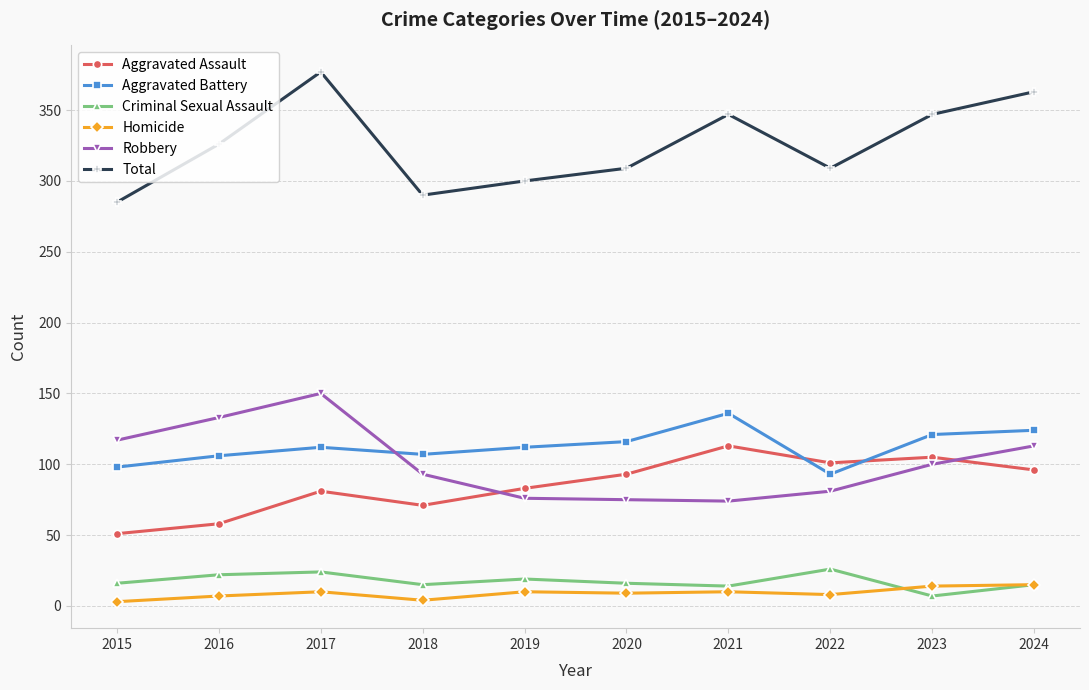

Read the Aggravated Assault value at 2021.

113